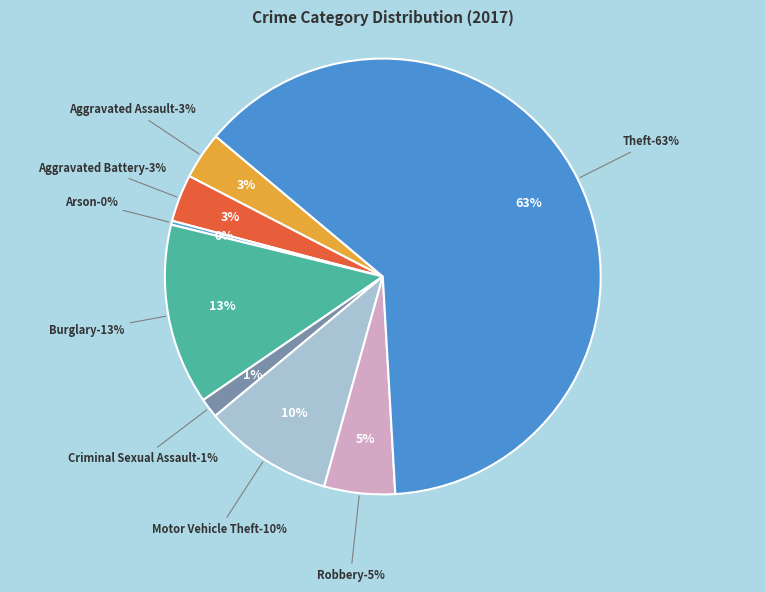

Is there any slice that represents more than half of the pie?

Yes